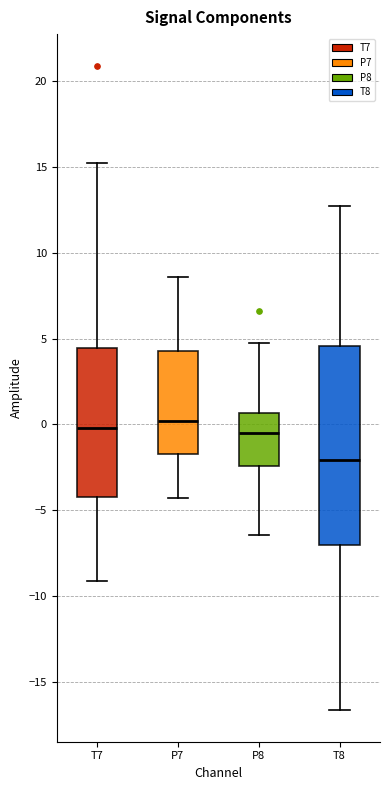

Comparing the boxes themselves (not the whiskers), which one is the tallest?

T8